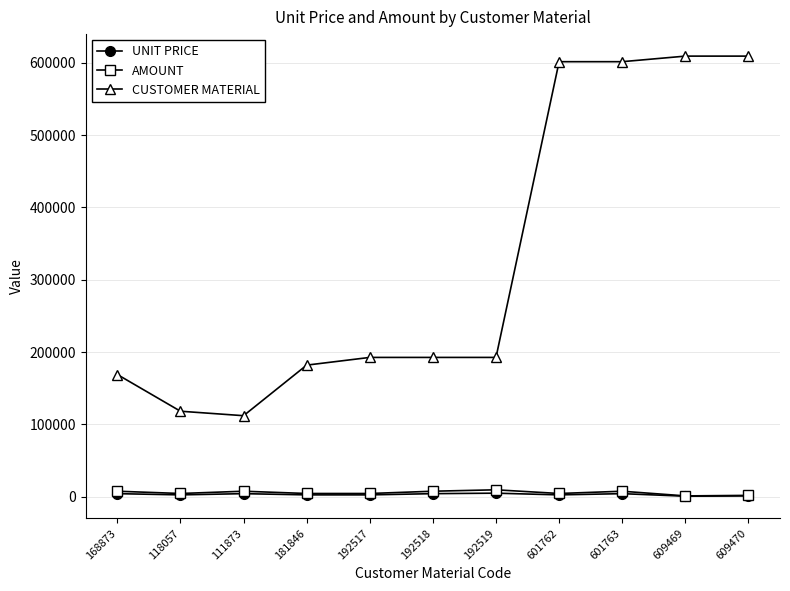

Which series has the largest total across all categories?

CUSTOMER MATERIAL